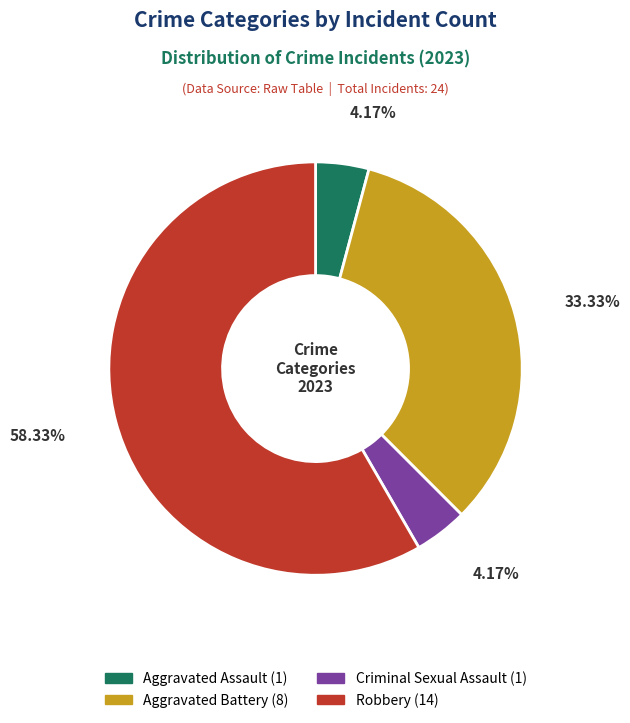

How many slices are in this pie chart?

4